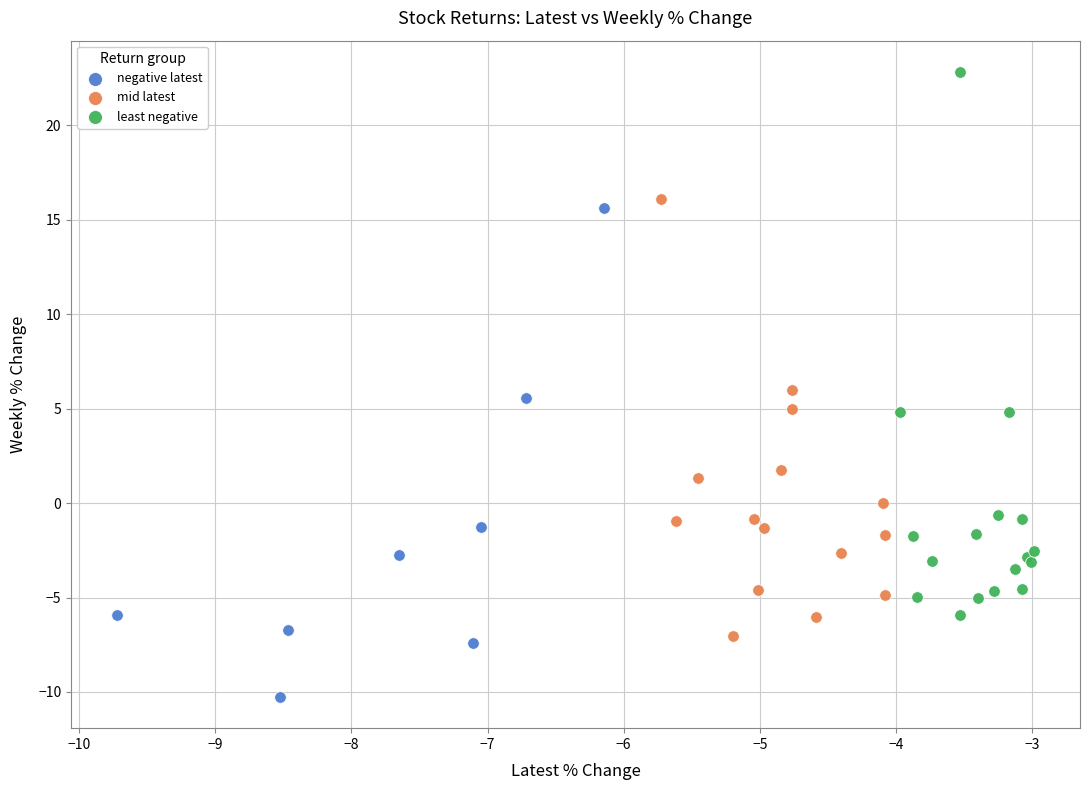

Which series contains the lowest Y value?

negative latest